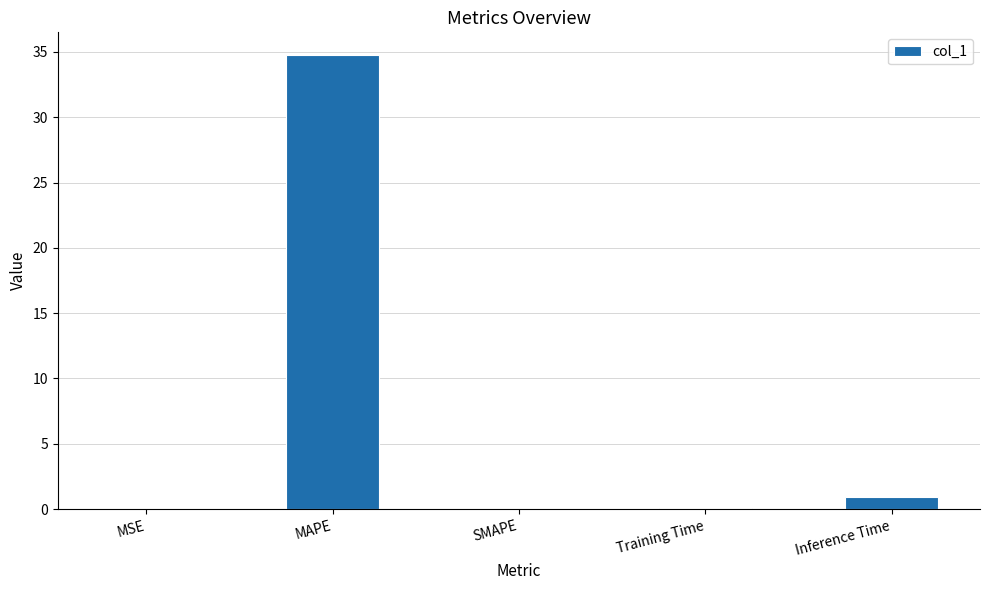

True or false: the data shows 1.0 at Inference Time.

True